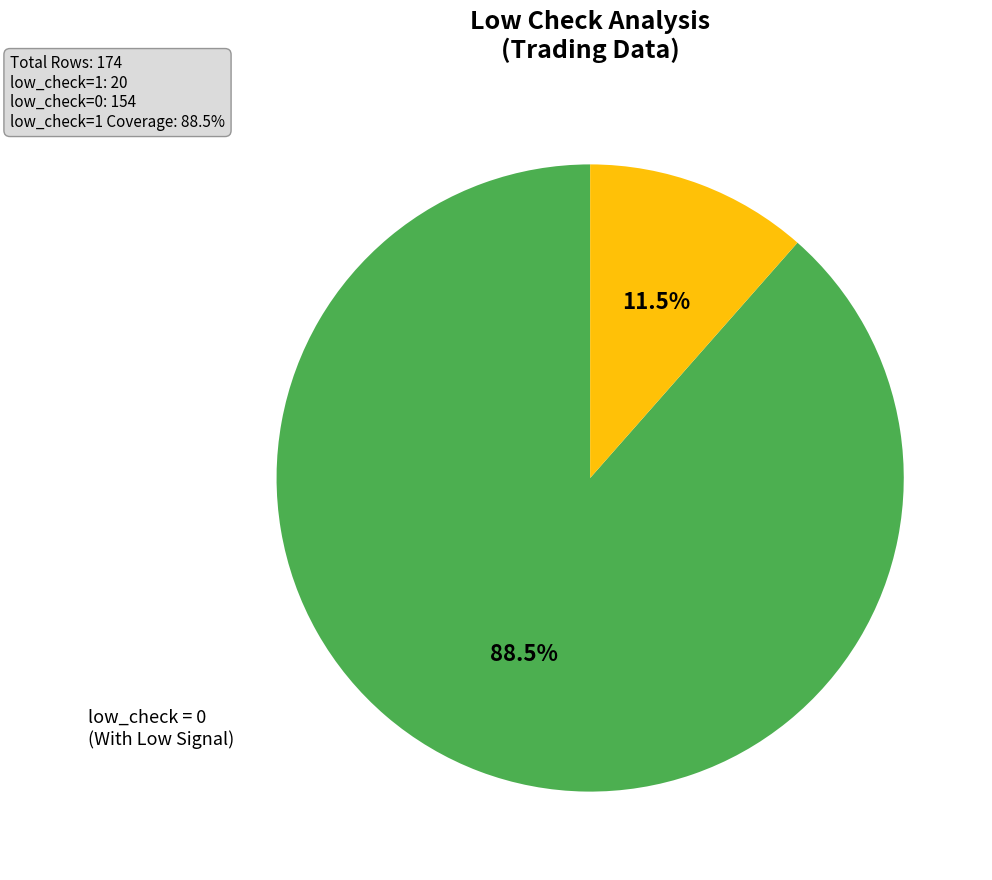

Is there any slice that represents more than half of the pie?

Yes